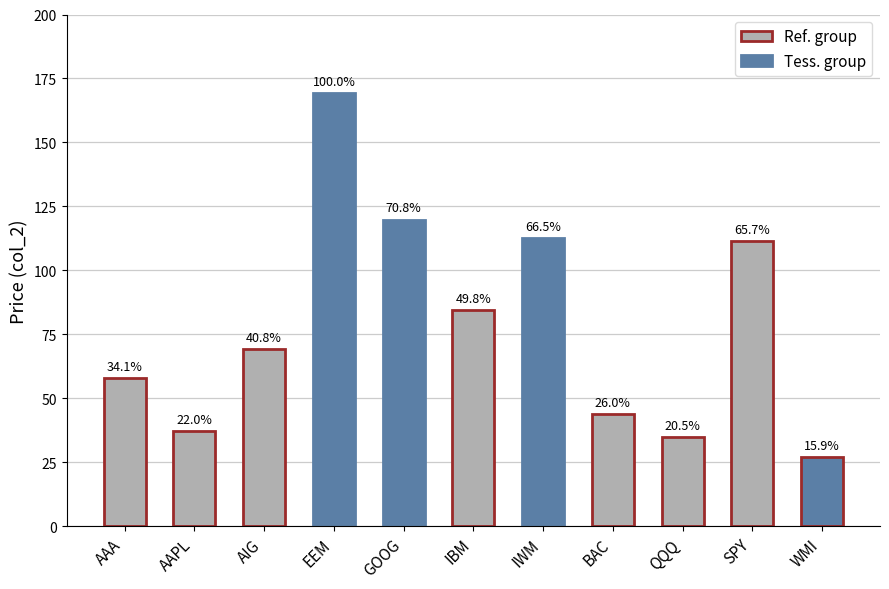

What is the label of the 11th bar from the right?

AAA